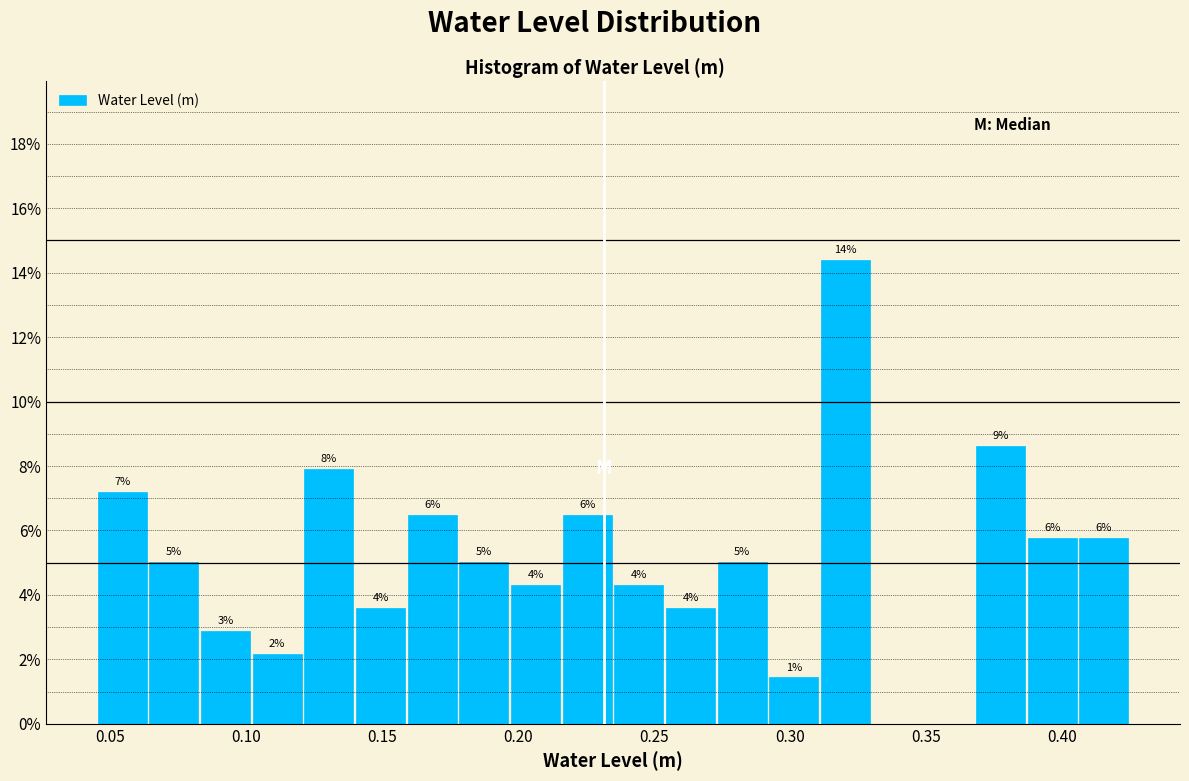

Read against the x-axis, roughly where is the centre of the tallest bar?

0.320